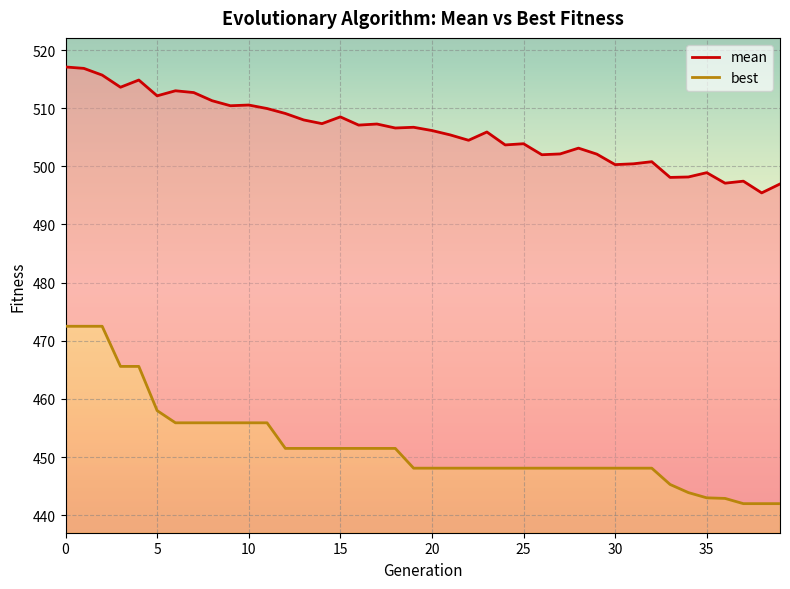

Is the value of mean at 17 greater than the value of best at 15?

Yes